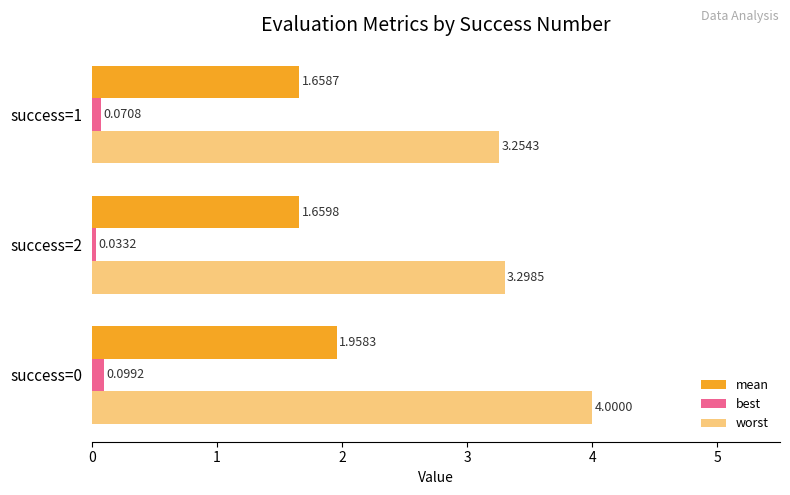

Count the number of data series in this chart.

3